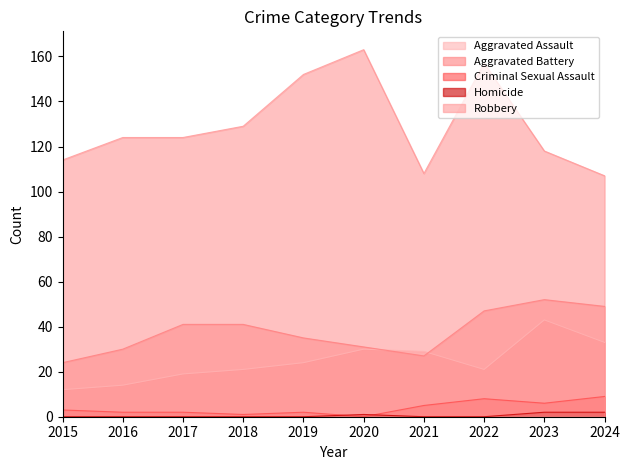

Is the value of Aggravated Assault at 2019 greater than the value of Aggravated Battery at 2024?

No